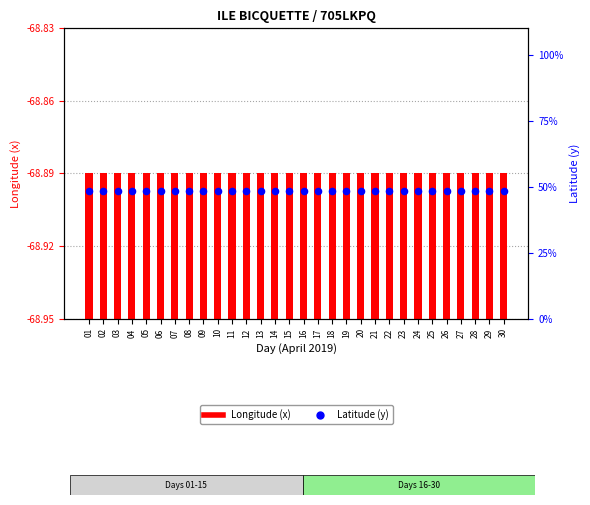

What is the total value across all series at 21?

48.5